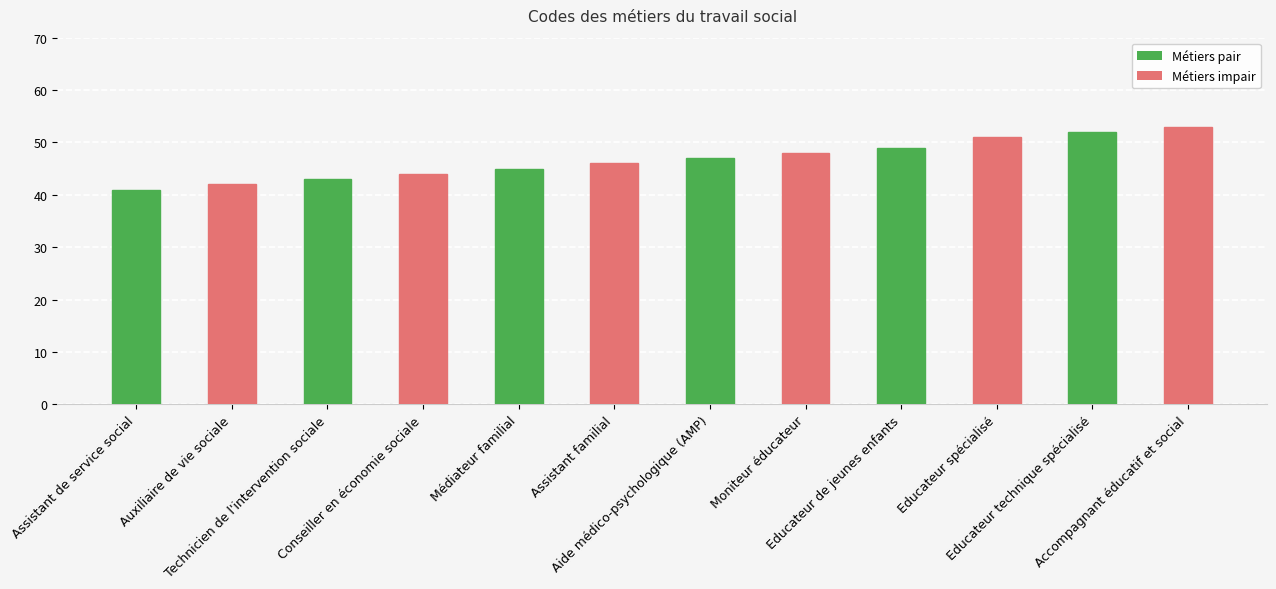

True or false: the data shows 43 at Technicien de l'intervention sociale.

True